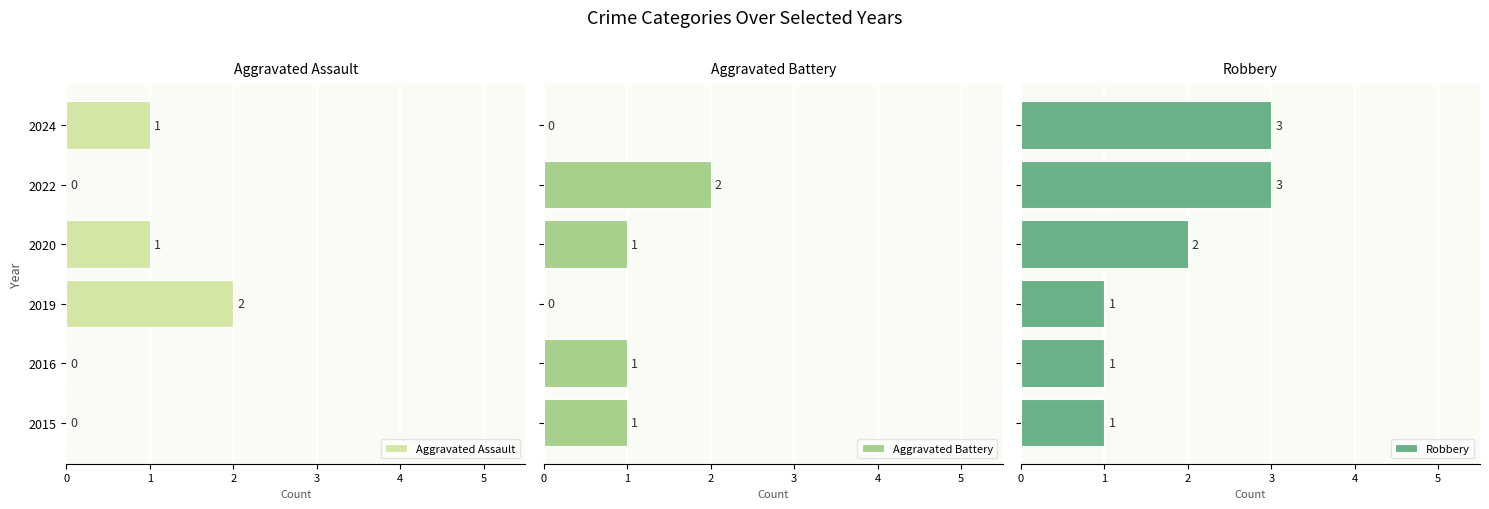

Reading right to left, extract all data points from this chart.

Aggravated Assault: 5=1	4=0	3=1	2=2	1=0	0=0
Aggravated Battery: 5=0	4=2	3=1	2=0	1=1	0=1
Robbery: 5=3	4=3	3=2	2=1	1=1	0=1